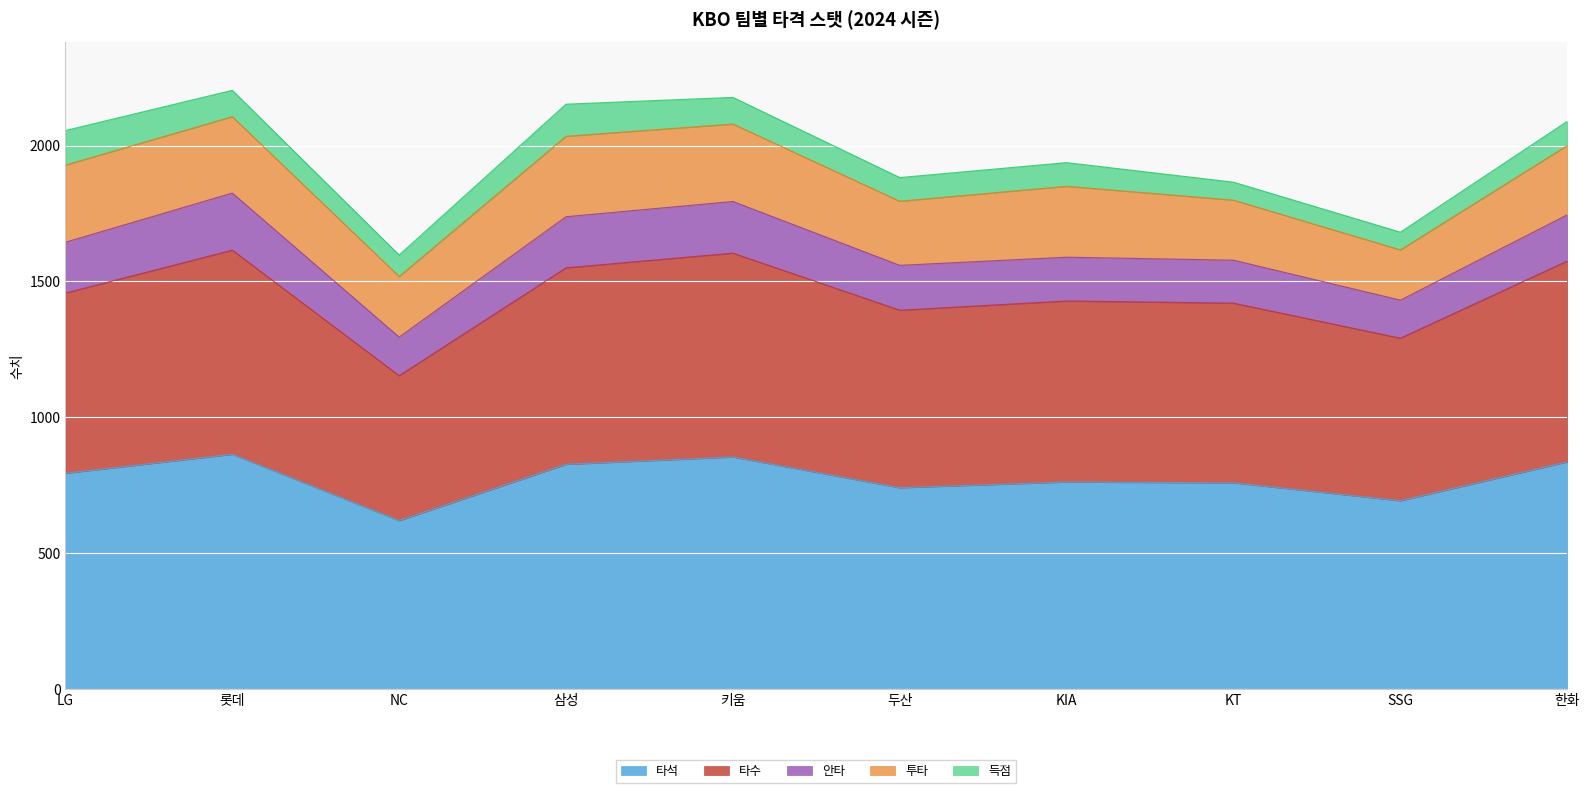

True or false: 득점 and 타수 cross at least once.

False